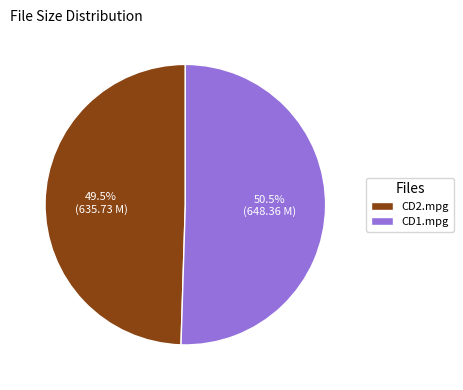

To the nearest percent, what is the difference between the largest and smallest slice percentages?

1%